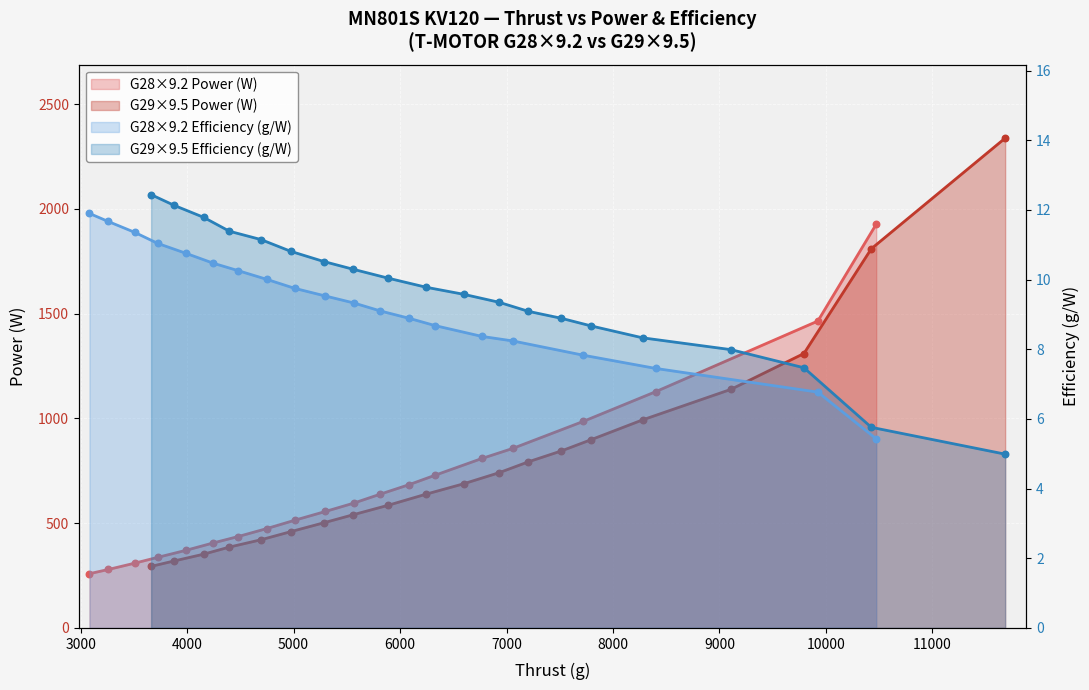

Which series has the widest spread of Y values?

T-MOTOR G29*9.5 Power